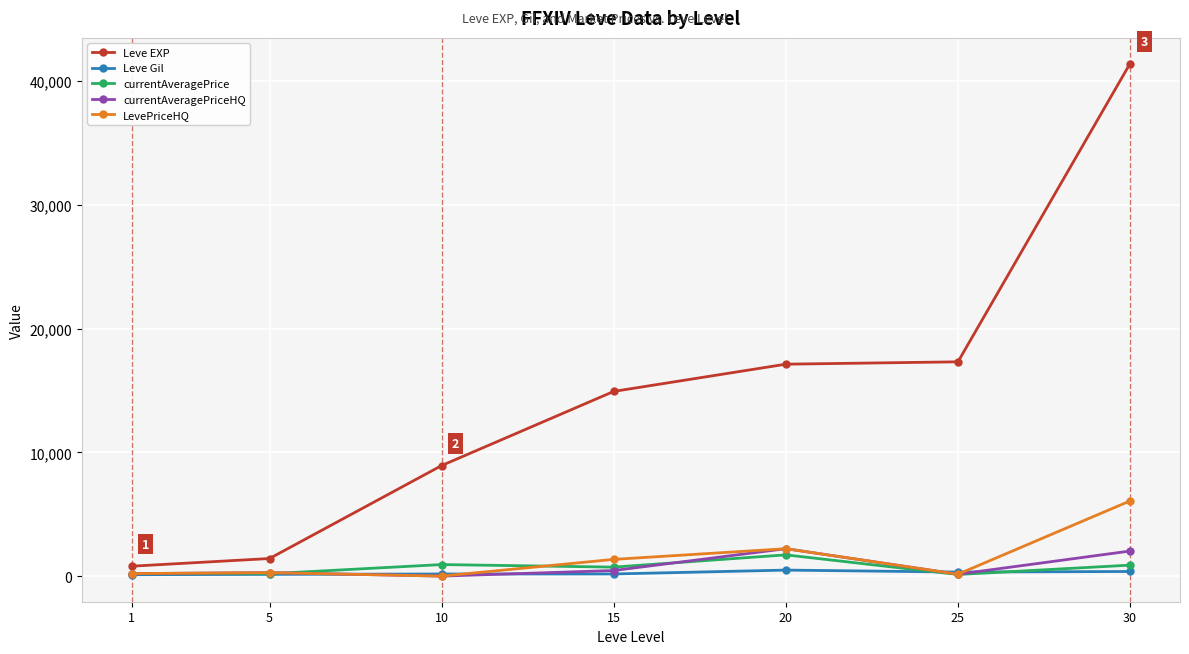

Which series changed the most between 1 and 15?

Leve EXP